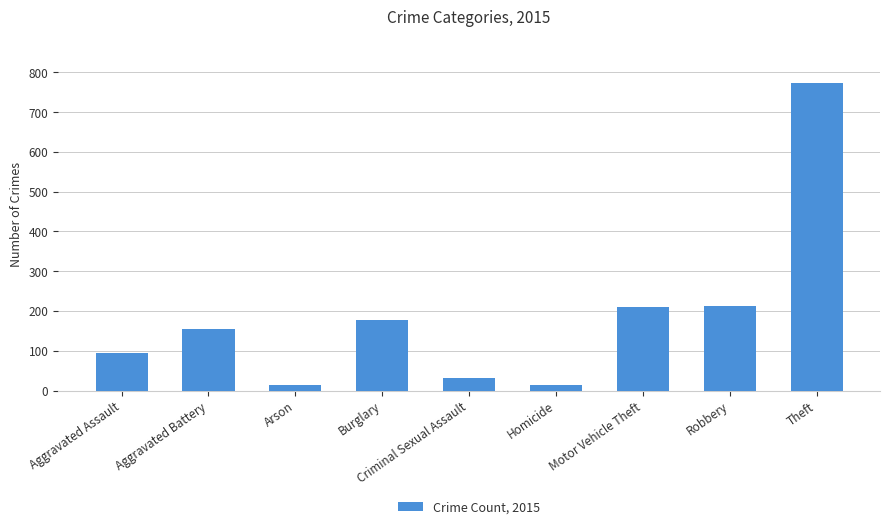

Which label corresponds to the largest value in the chart?

Theft